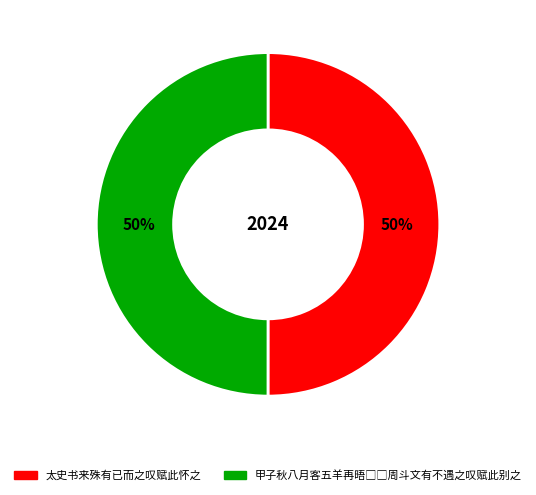

To the nearest percent, what is the average slice percentage?

50%